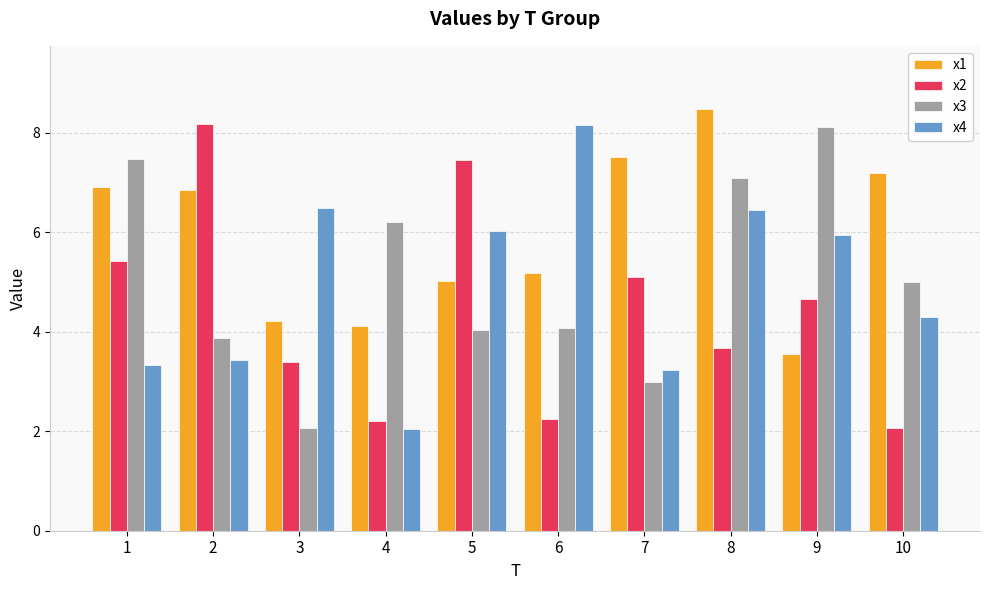

Is it true that x2 equals 2.9 at 9?

False